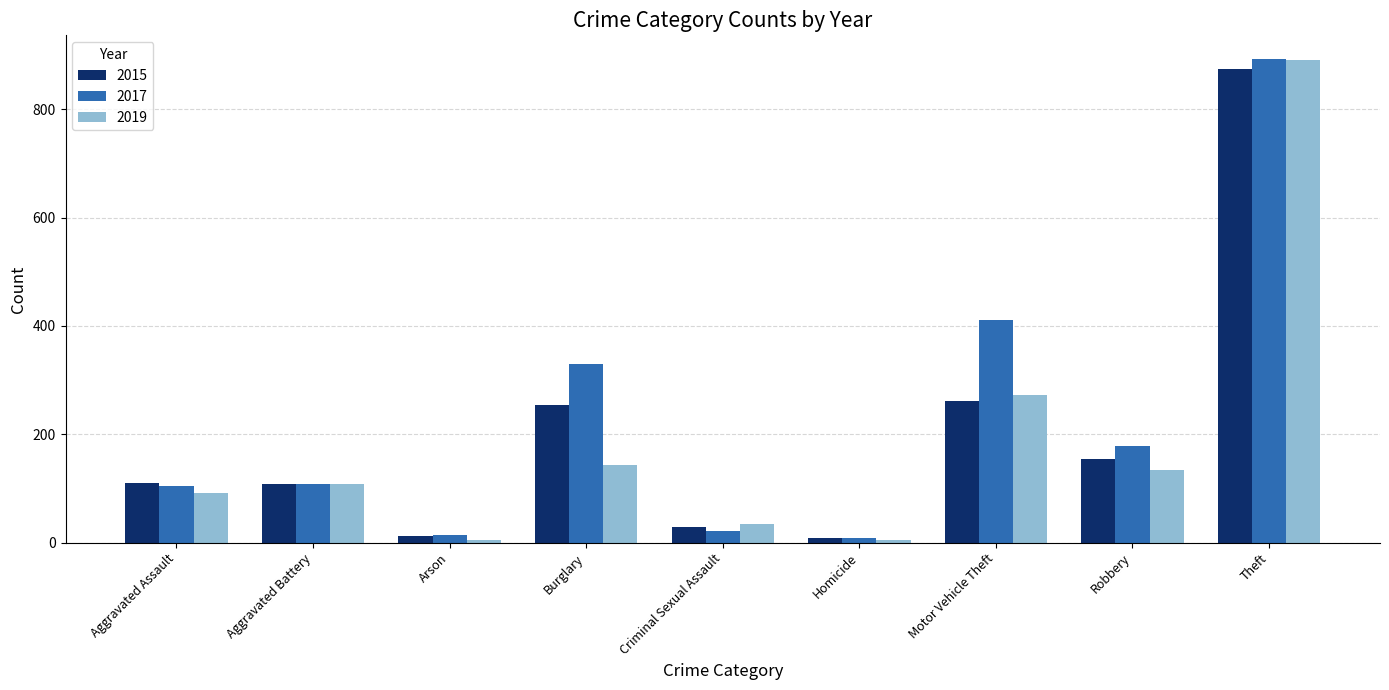

Which category has the highest value in the 2017 series?

Theft